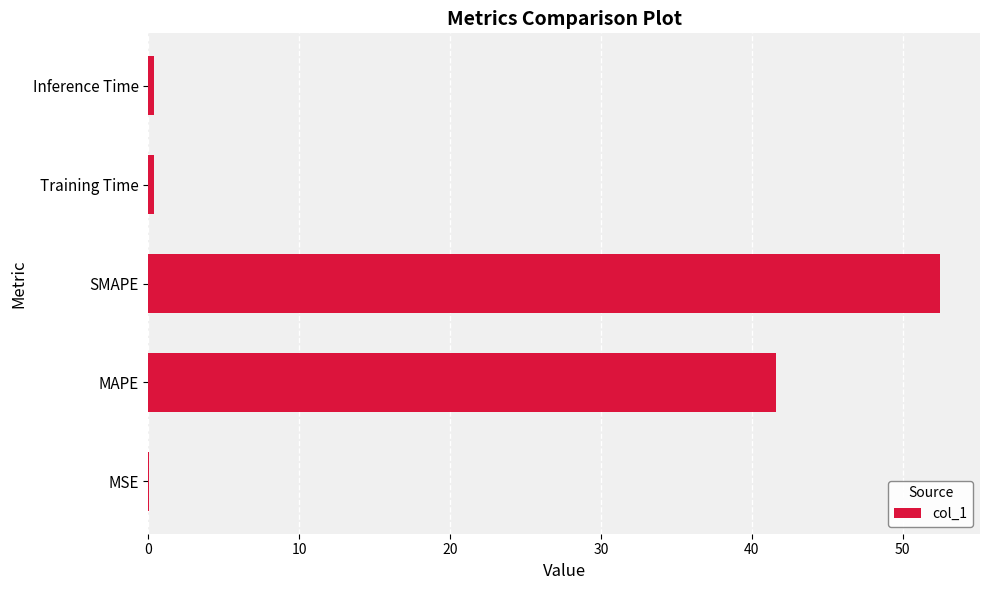

The value at MAPE is 26.7. True or false?

False